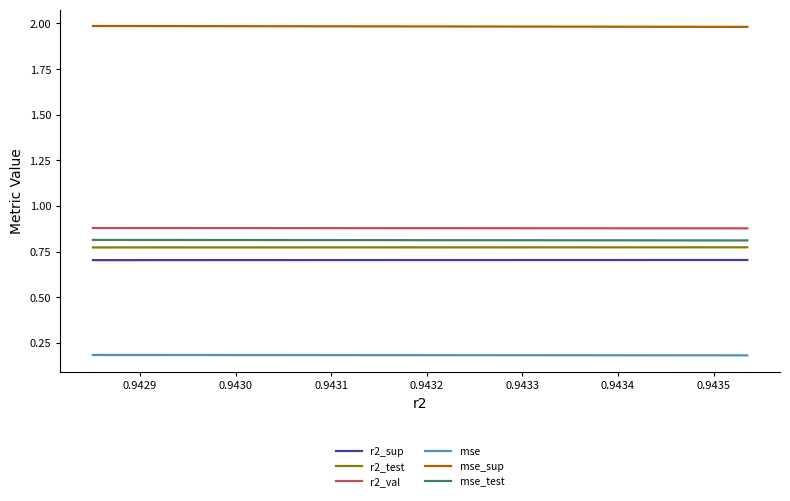

List the series in order of their peak value, highest first.

mse_sup, r2_val, mse_test, r2_test, r2_sup, mse